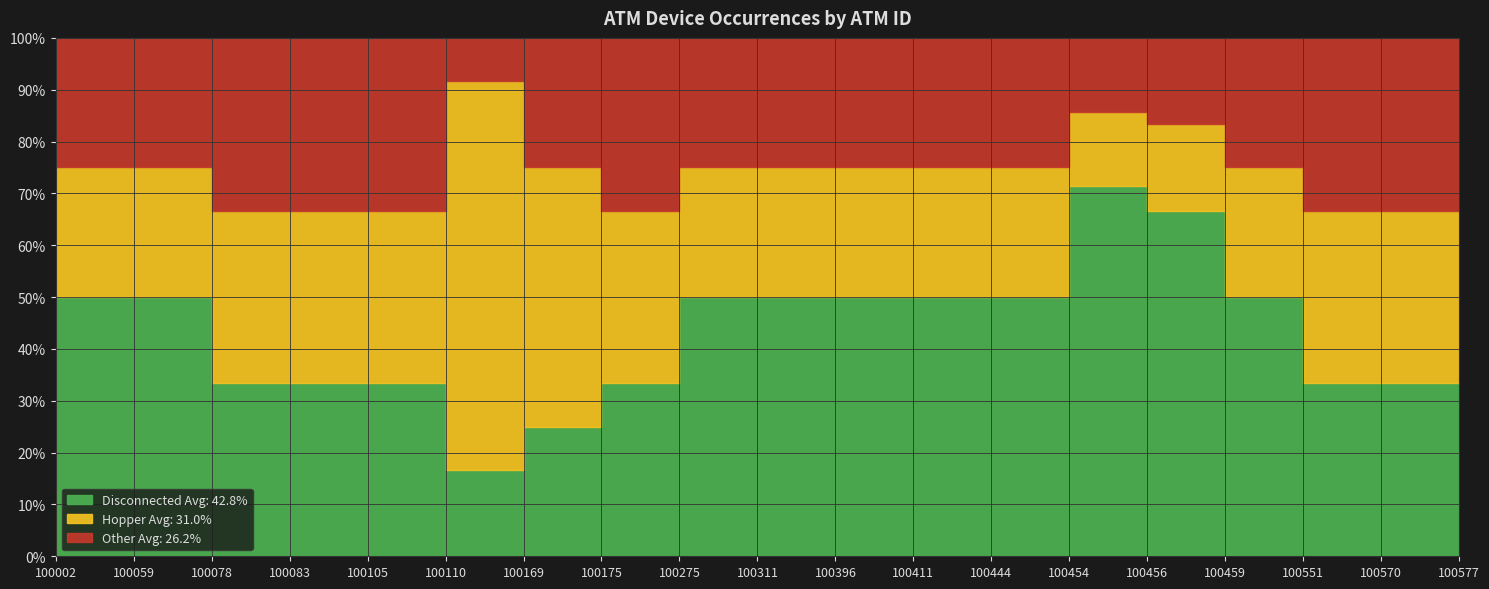

Reading right to left, list all the values displayed in this chart.

Disconnected: 1	1	1	2	4	5	2	2	2	2	2	1	1	2	1	1	1	2	2
Hopper: 1	1	1	1	1	1	1	1	1	1	1	1	2	9	1	1	1	1	1
Other: 1	1	1	1	1	1	1	1	1	1	1	1	1	1	1	1	1	1	1